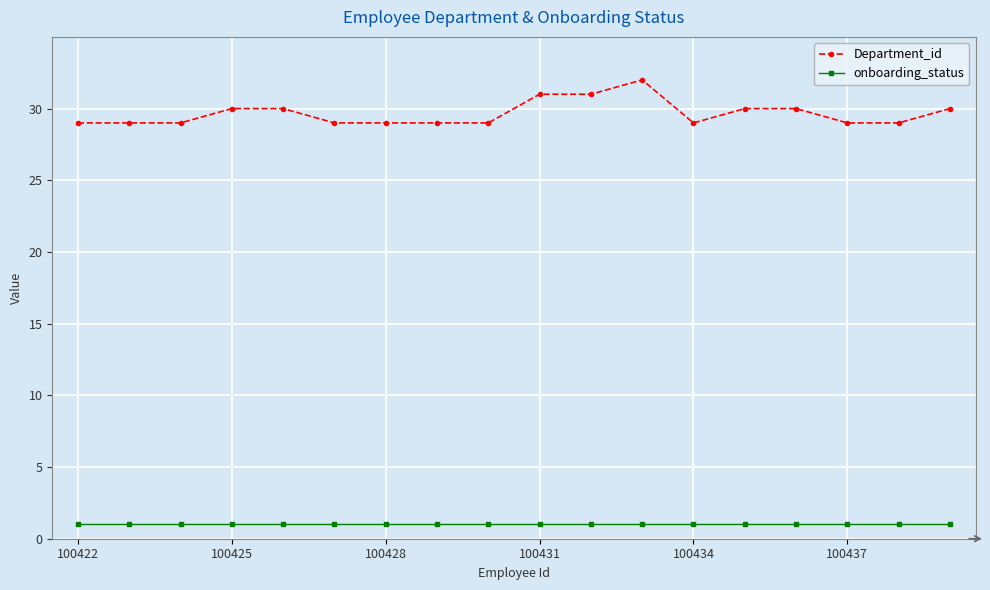

At how many categories does at least one series exceed 27?

18